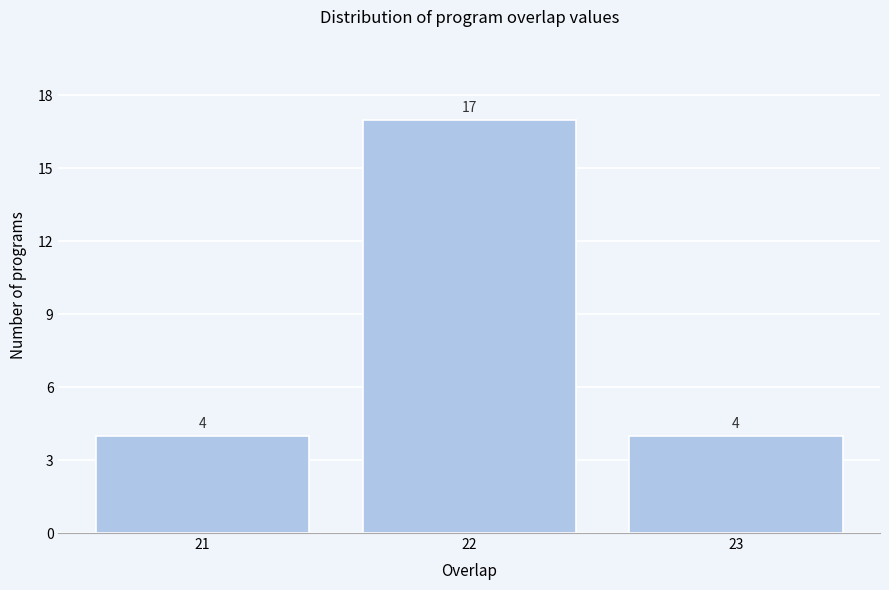

Reading right to left, extract all data points from this chart.

23=4	22=17	21=4